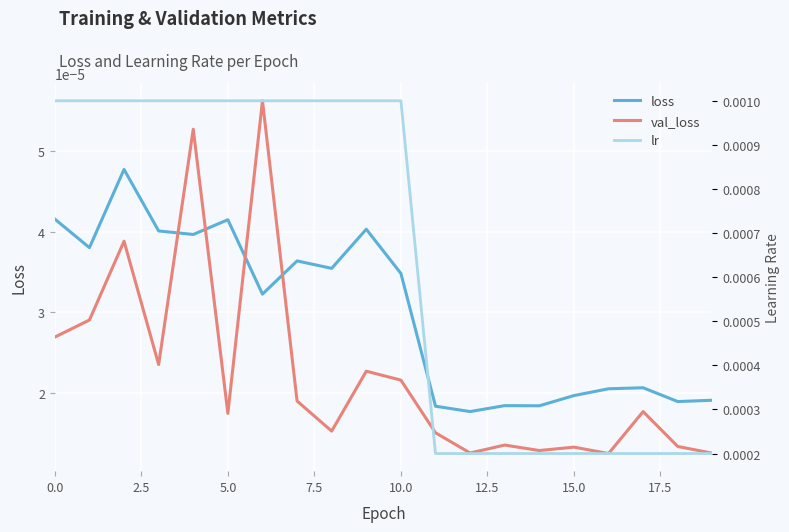

True or false: lr and val_loss cross at least once.

False